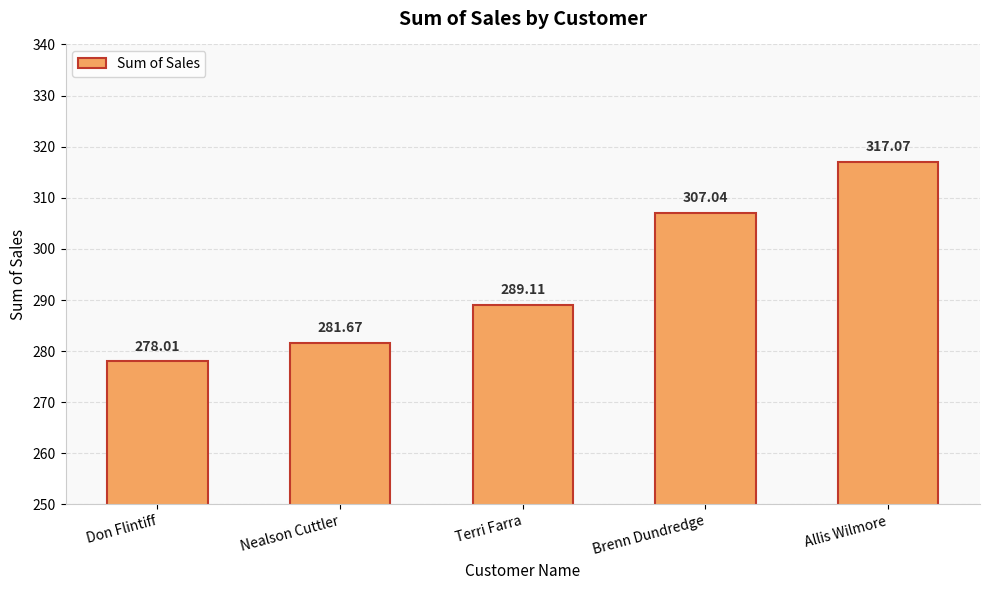

Reading right to left, what are all the values shown in this chart?

317.1	307.0	289.1	281.7	278.0